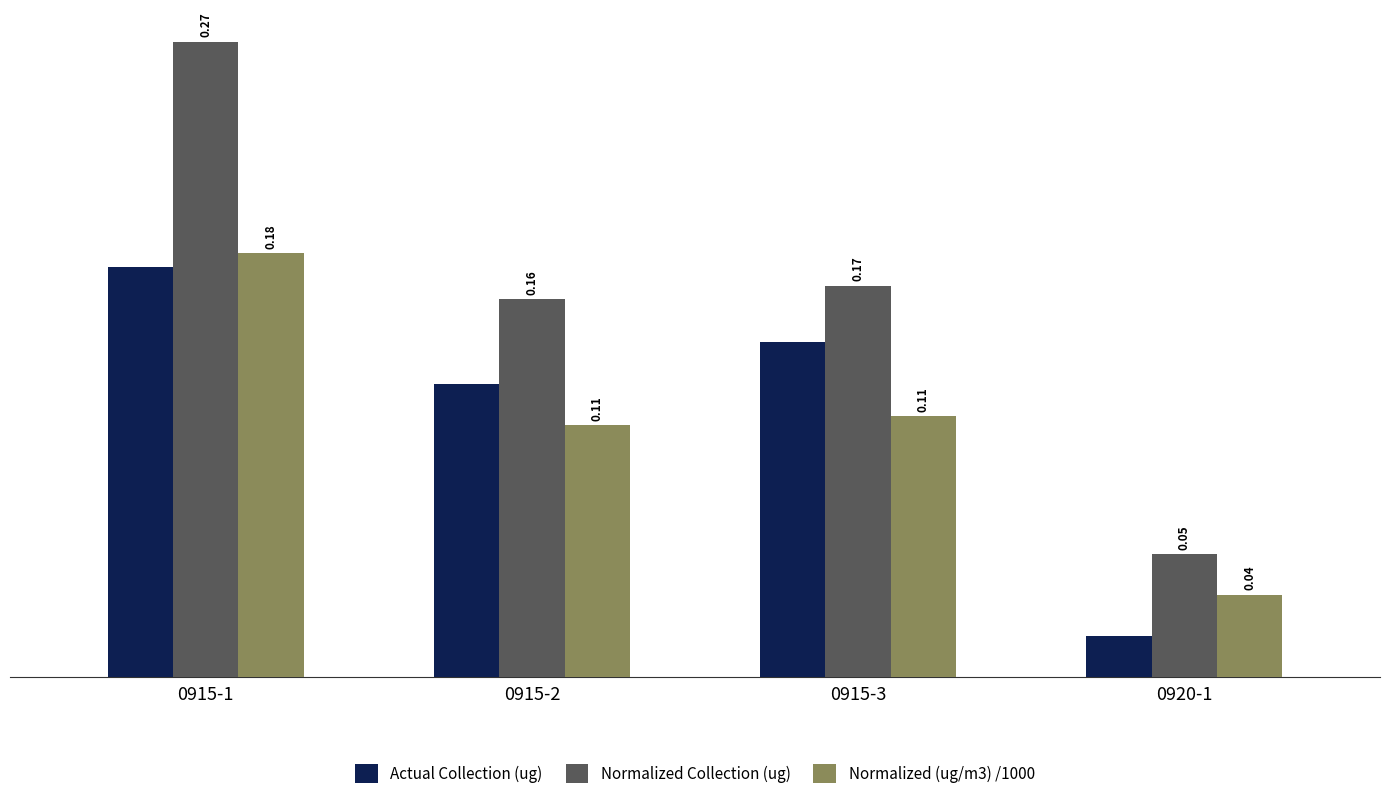

Rank the categories by Actual Collection (ug) value from highest to lowest.

0915-1, 0915-3, 0915-2, 0920-1